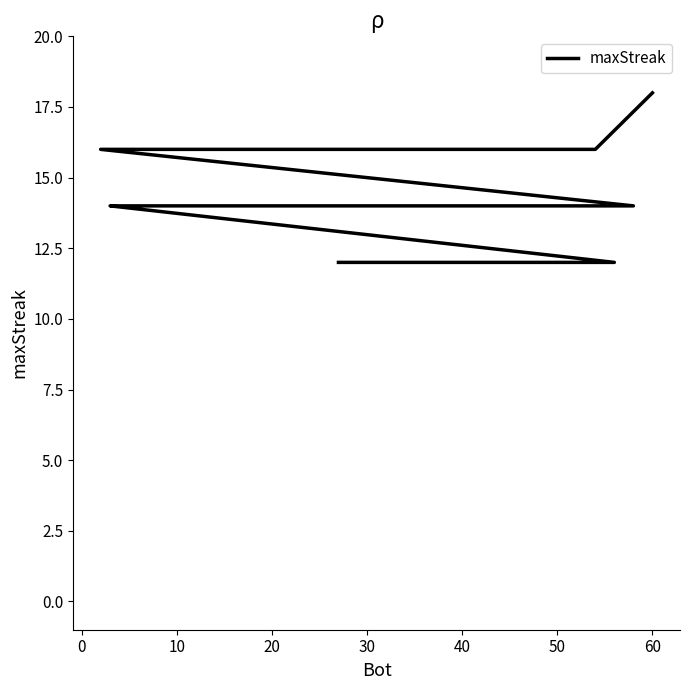

How many series are shown in this chart?

1